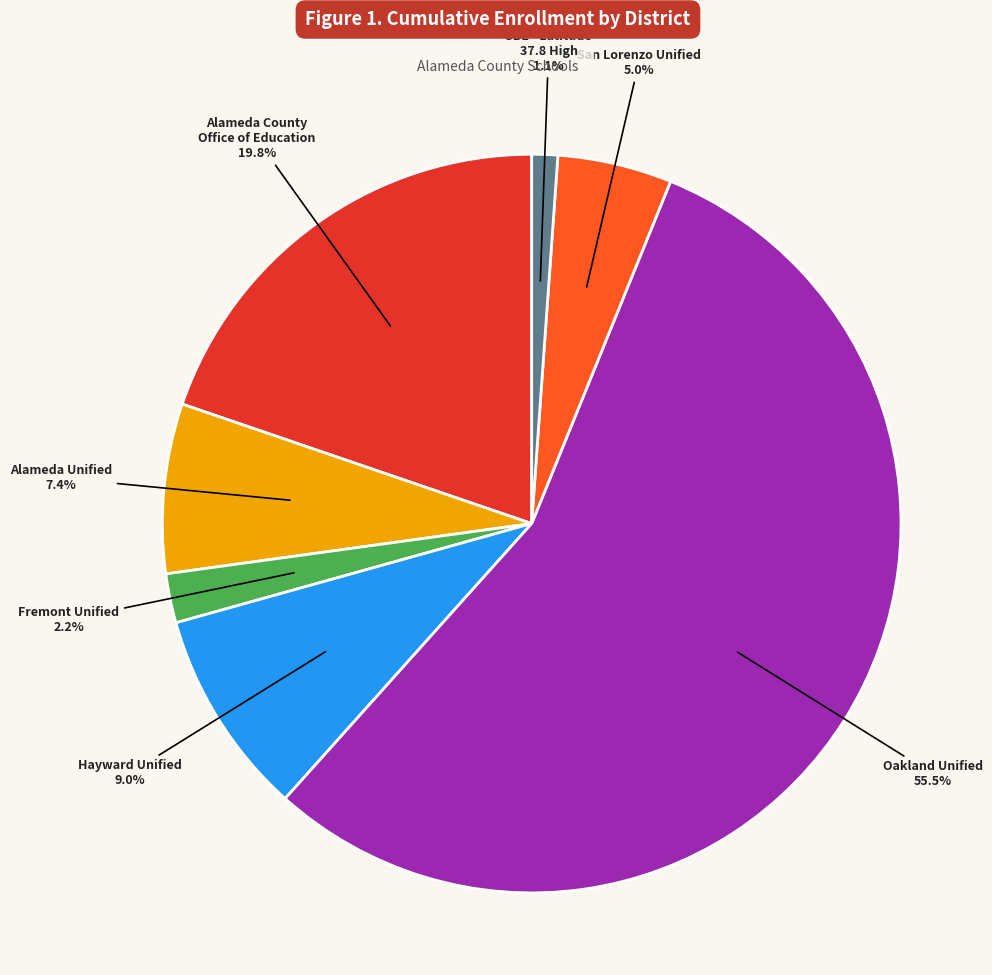

Is there a majority slice in this chart?

Yes